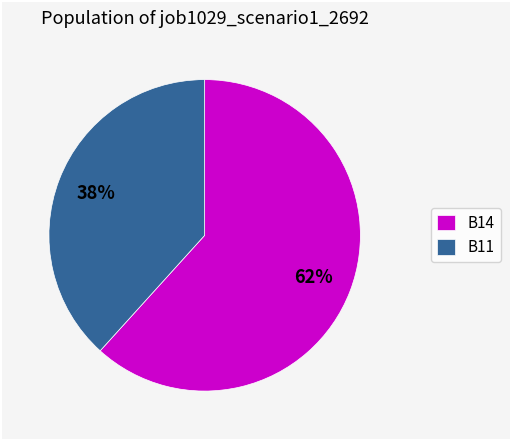

To the nearest percent, what is the combined percentage of B14 and B11?

100%